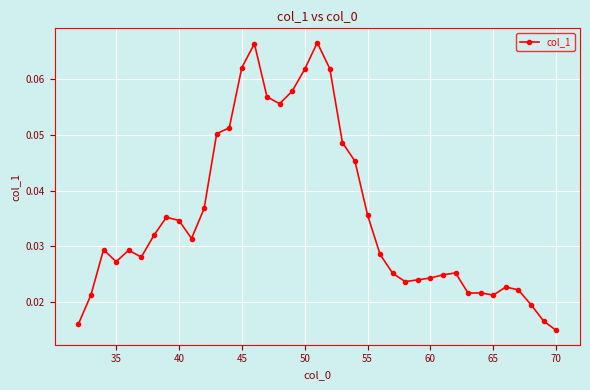

What is the sum of all values?

1.4